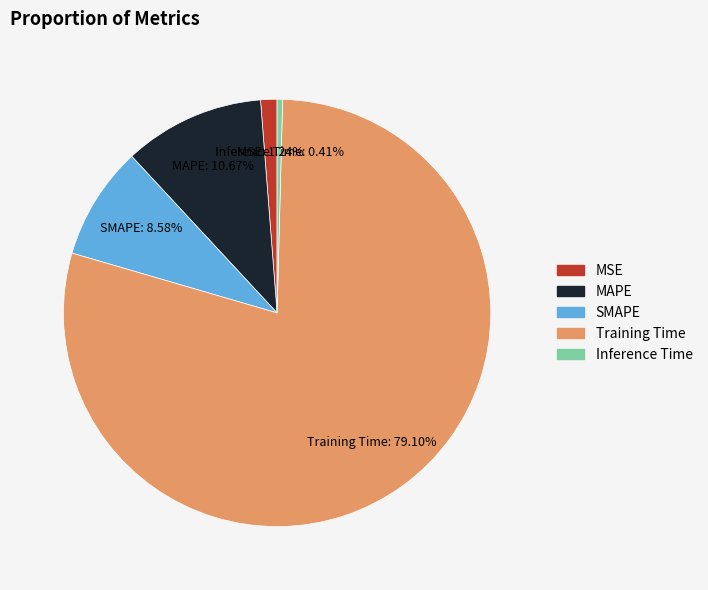

How many slices are in this pie chart?

5